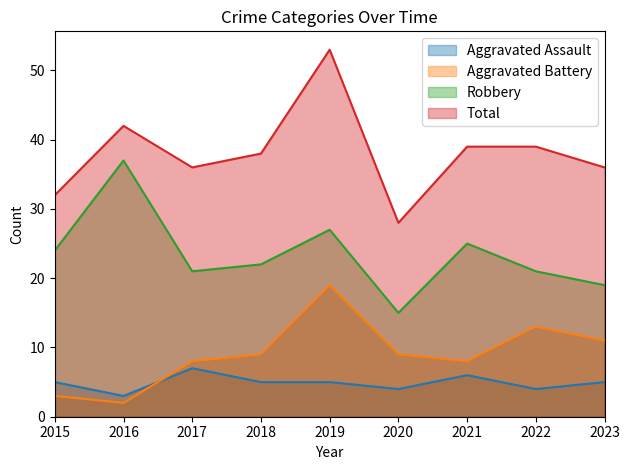

What is the sum of the Aggravated Battery values at 2020 and 2018?

18